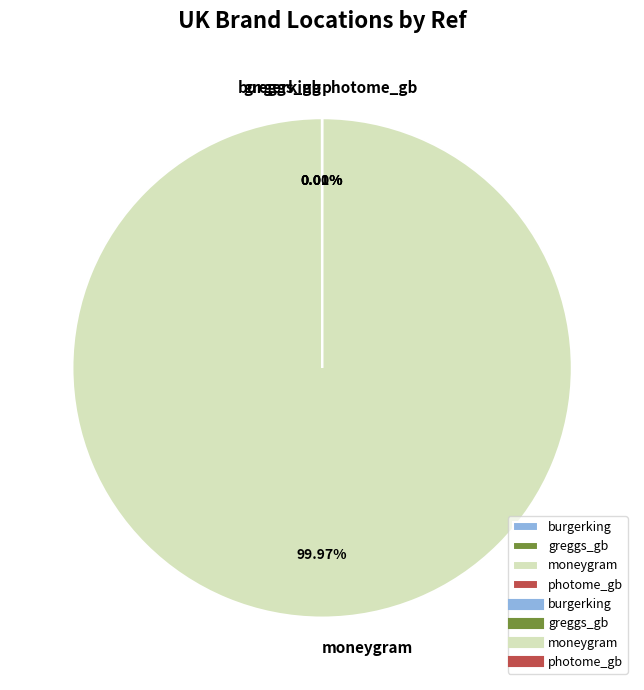

Does any single category account for the majority?

Yes